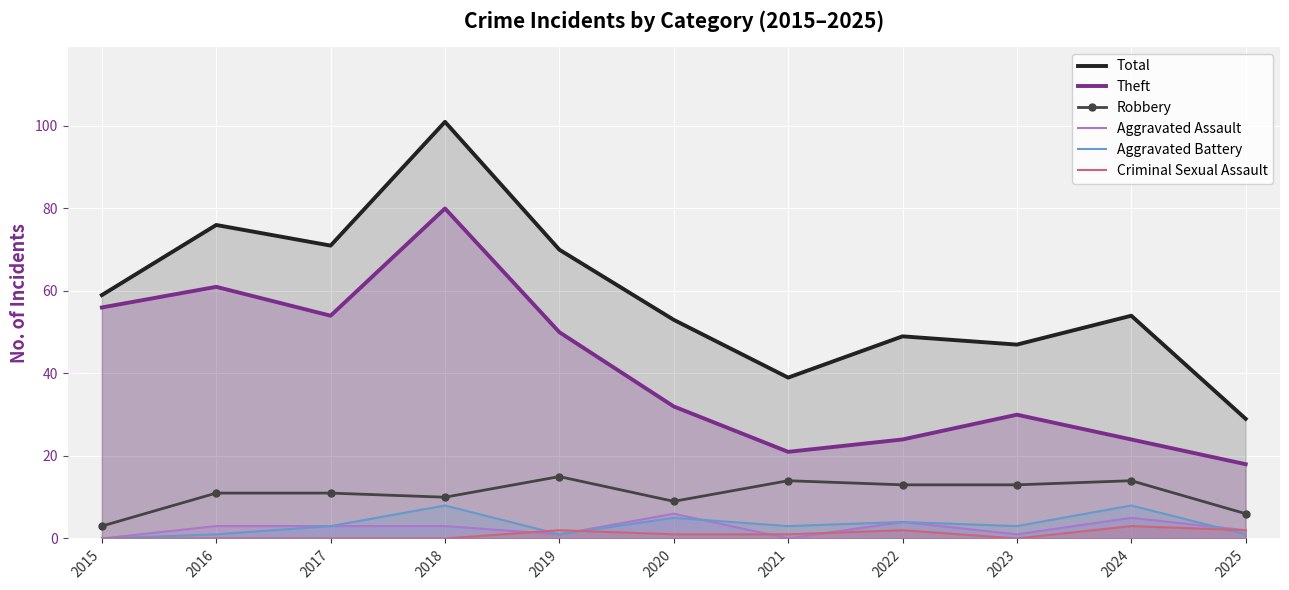

List the labels in order of Aggravated Battery value, largest first.

2018, 2024, 2020, 2022, 2017, 2021, 2023, 2016, 2019, 2025, 2015